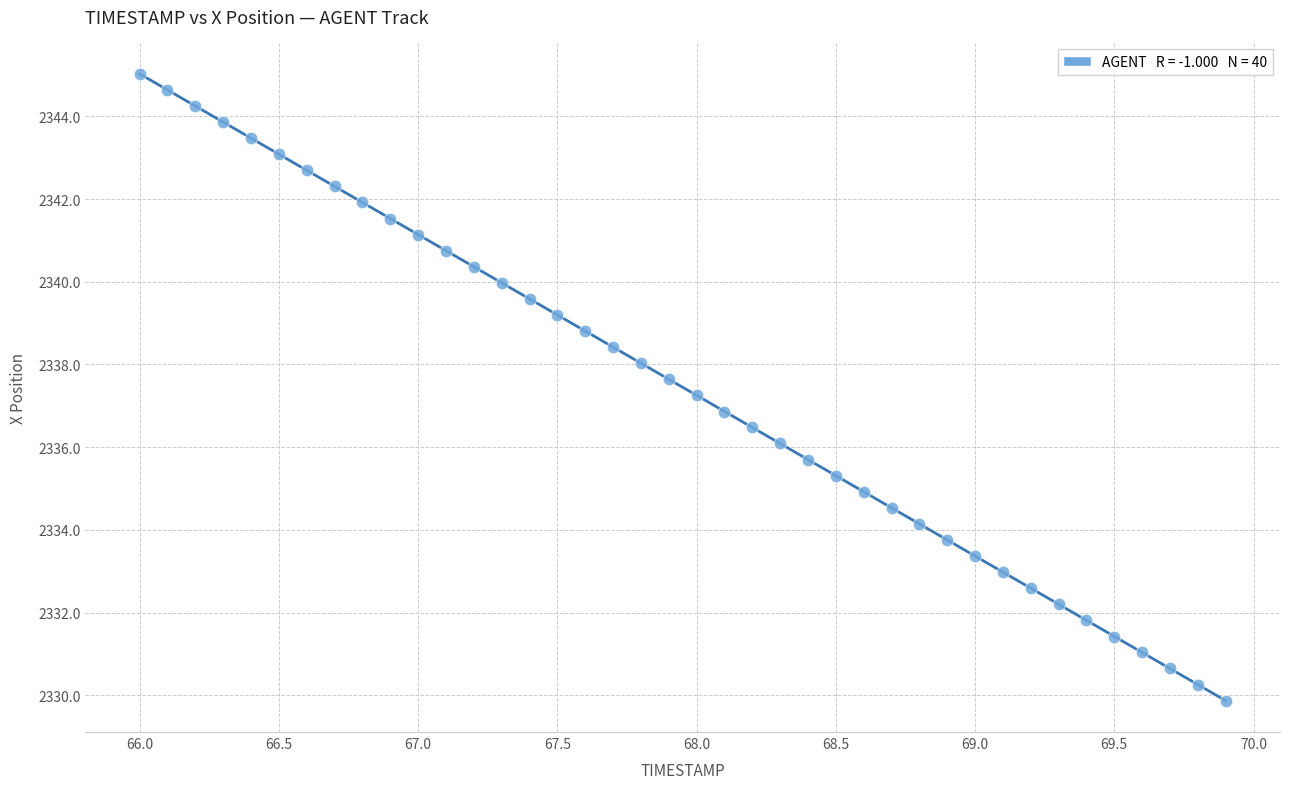

What is the range of X values (max minus min)?

3.9